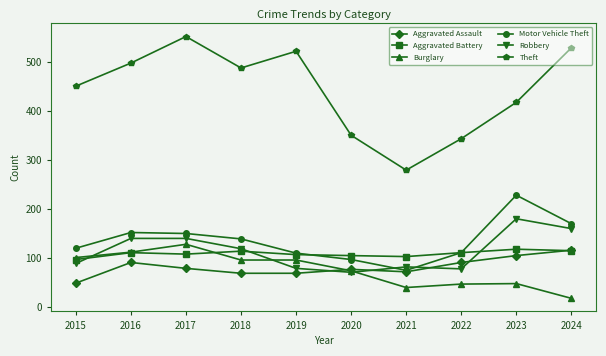

What is the greatest value displayed?

551